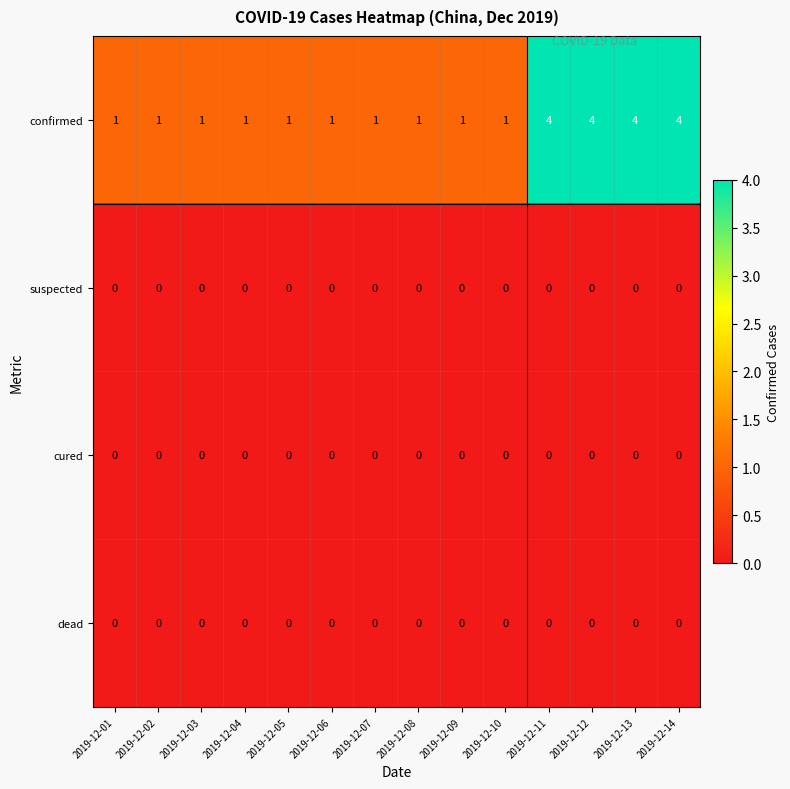

Count the confirmed values in the range 1 to 4.

14